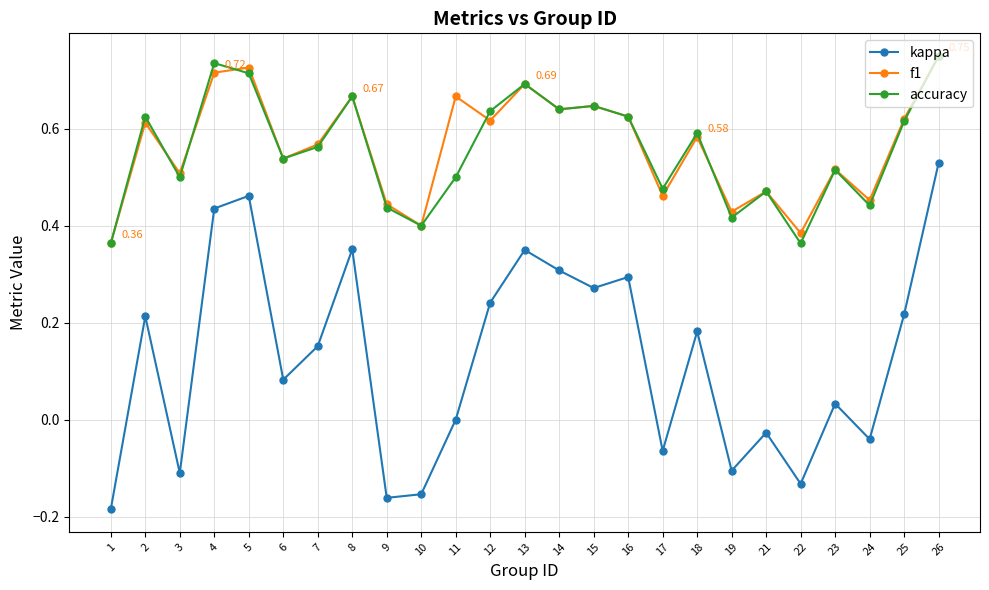

What are all the series names shown in the legend?

kappa, f1, accuracy